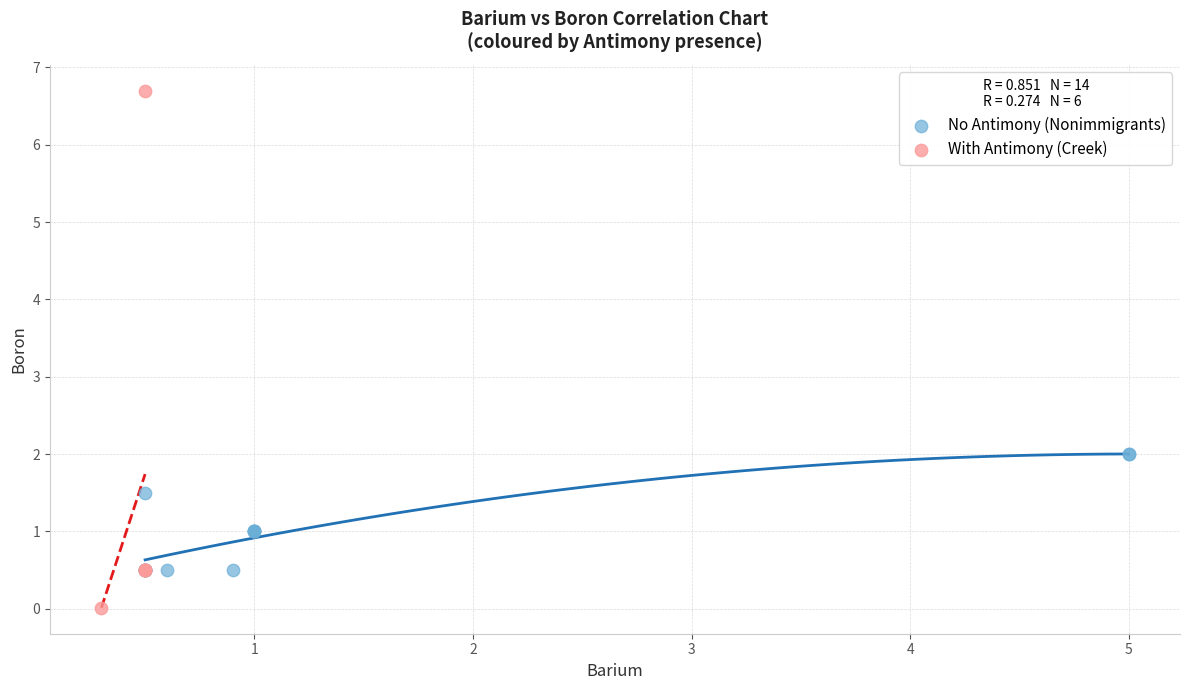

What are all the series names shown in the legend?

No Antimony (Nonimmigrants), With Antimony (Creek)